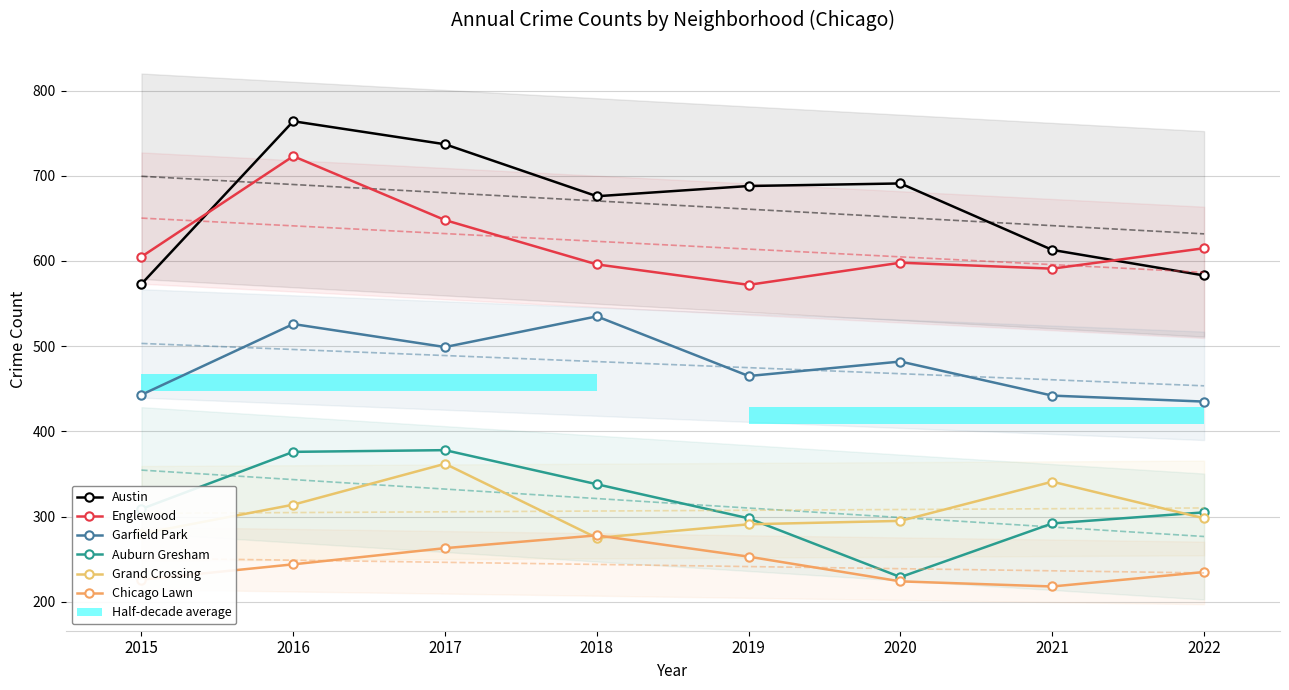

At which category does the chart reach its peak across all series?

2016